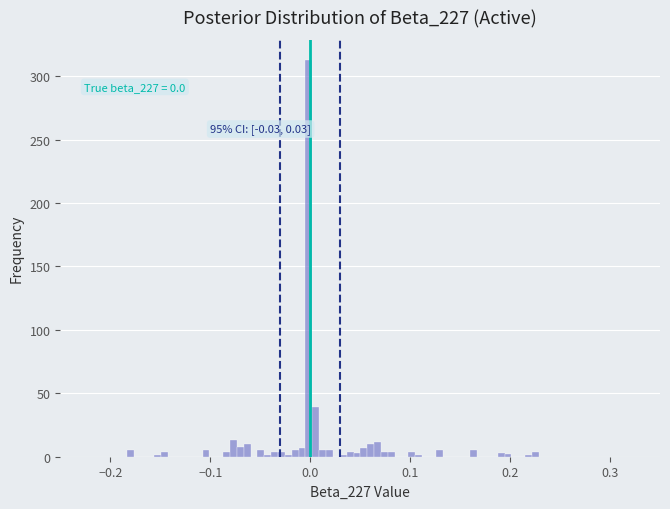

Read against the x-axis, roughly where is the centre of the tallest bar?

0.00